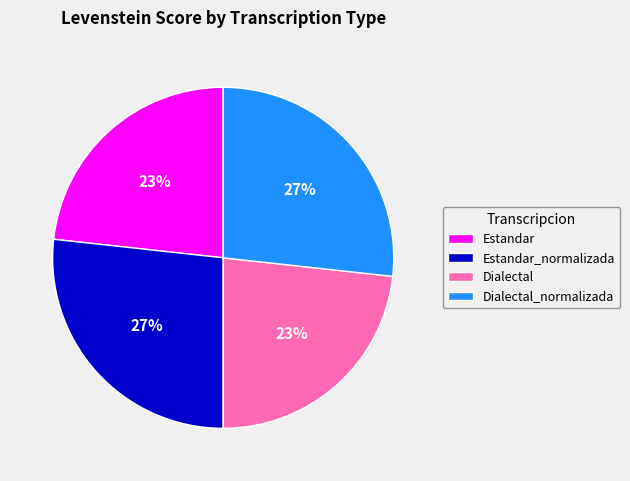

Does Dialectal account for over 50% of the chart?

No